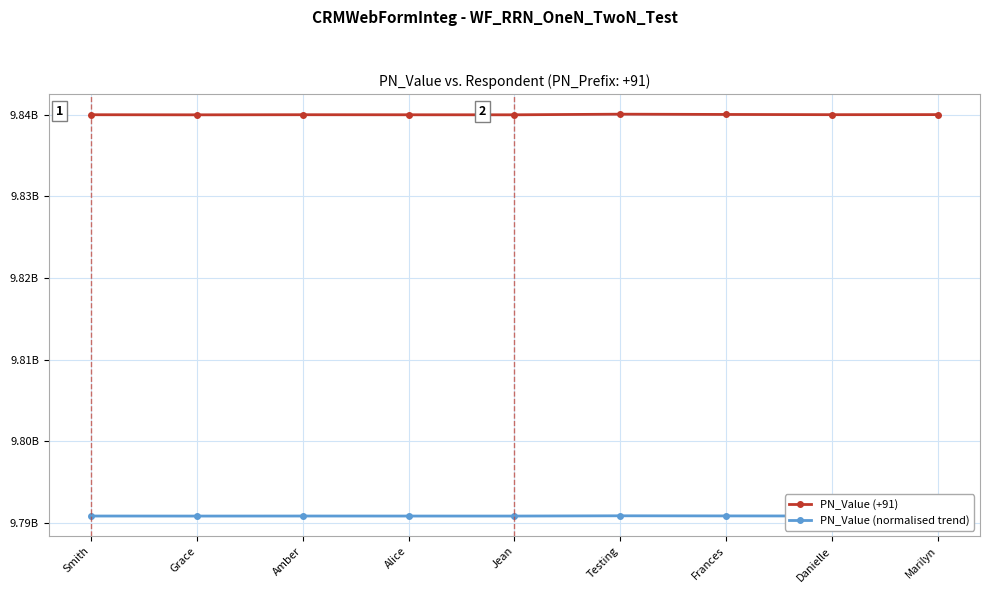

At which category is the sum across all series the highest?

Testing